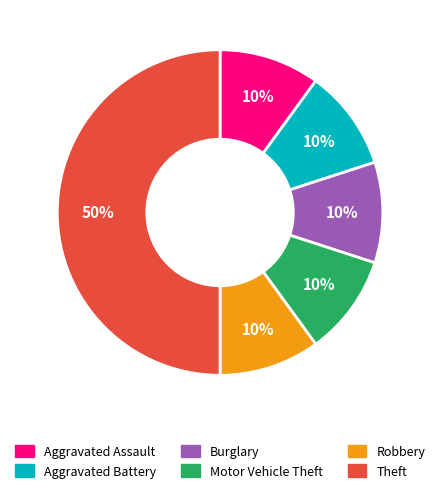

Which slice is the largest?

Theft